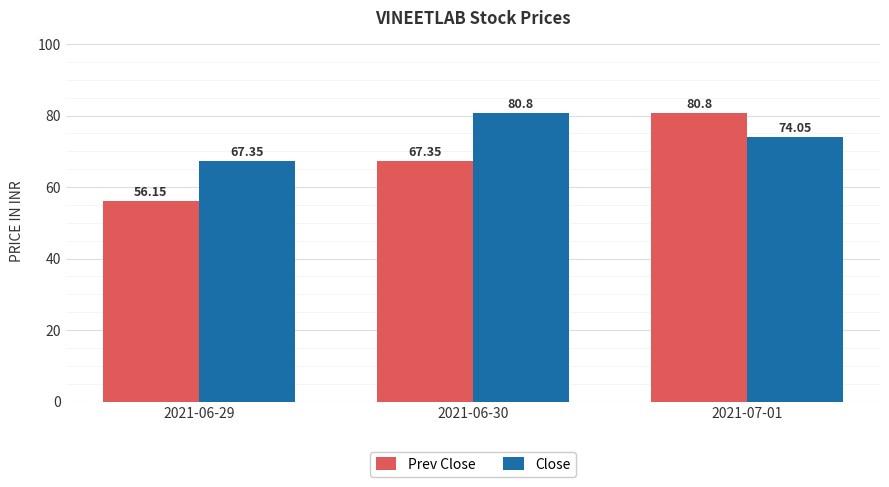

How many groups of bars are there?

3